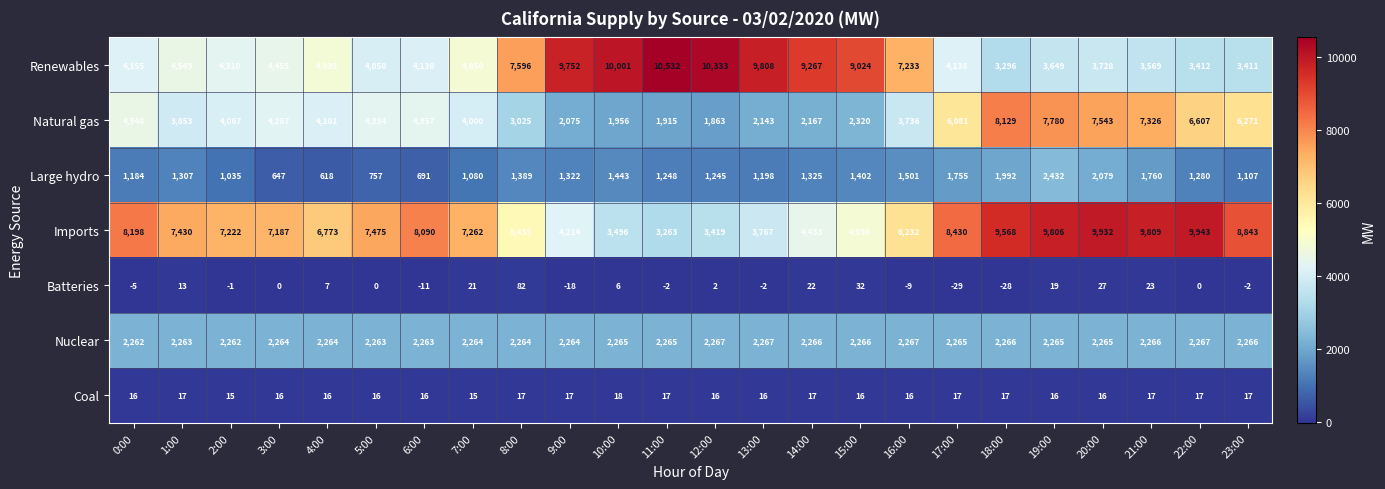

Which category has the highest value across all series?

11:00